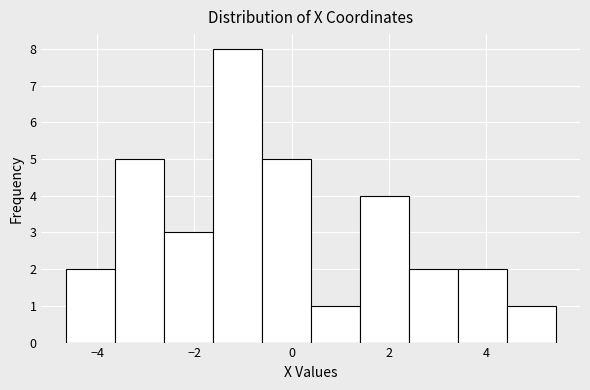

Which range on the x-axis has the tallest bar?

-1.6 to -0.6